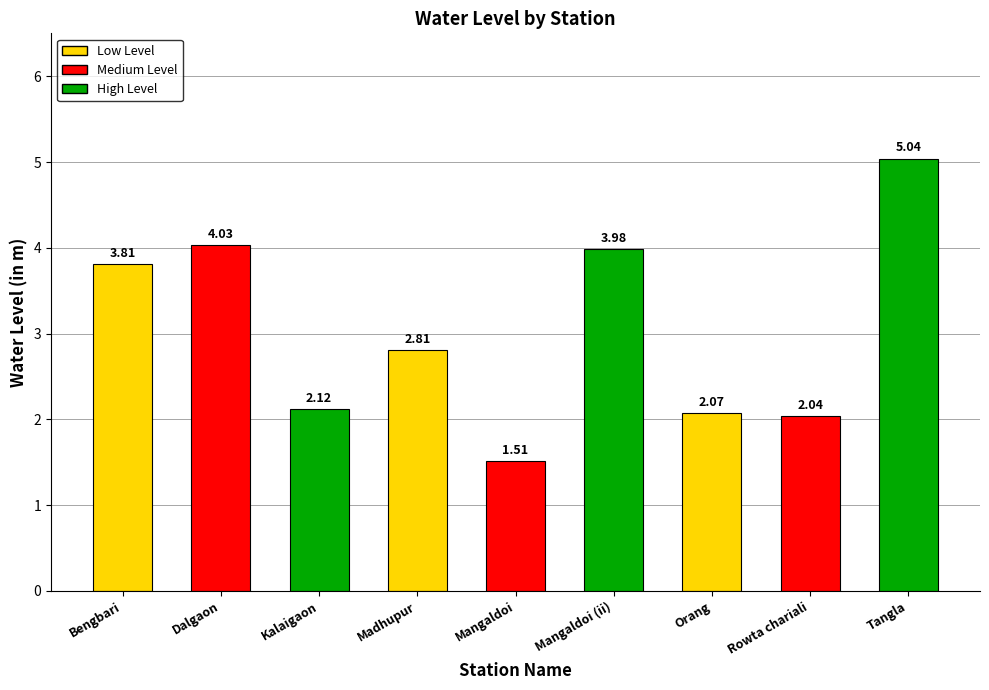

What is the change in value from Mangaldoi (ii) to Rowta chariali?

-1.9